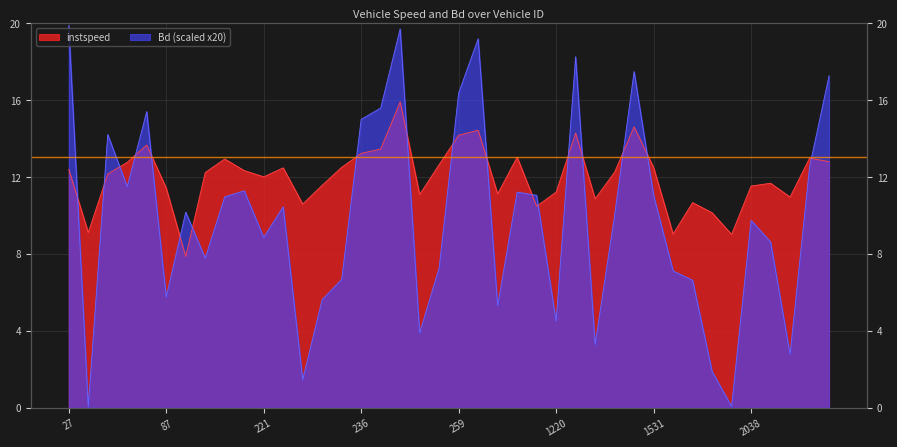

Which has a higher value, 267 or 262?

262